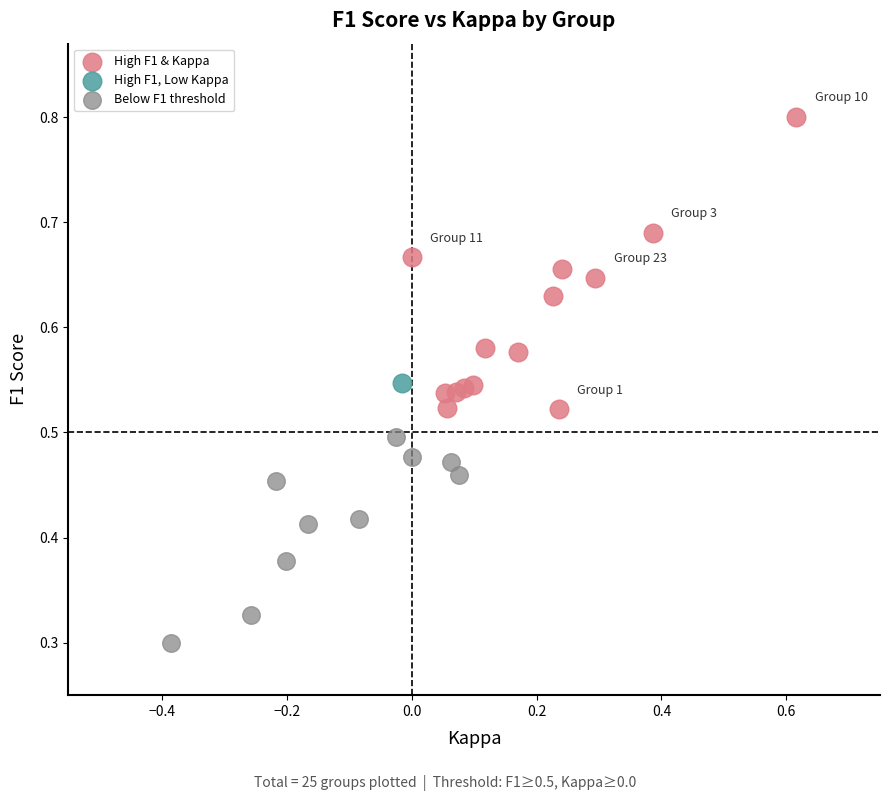

Which series contains the highest Y value?

High F1 & Kappa